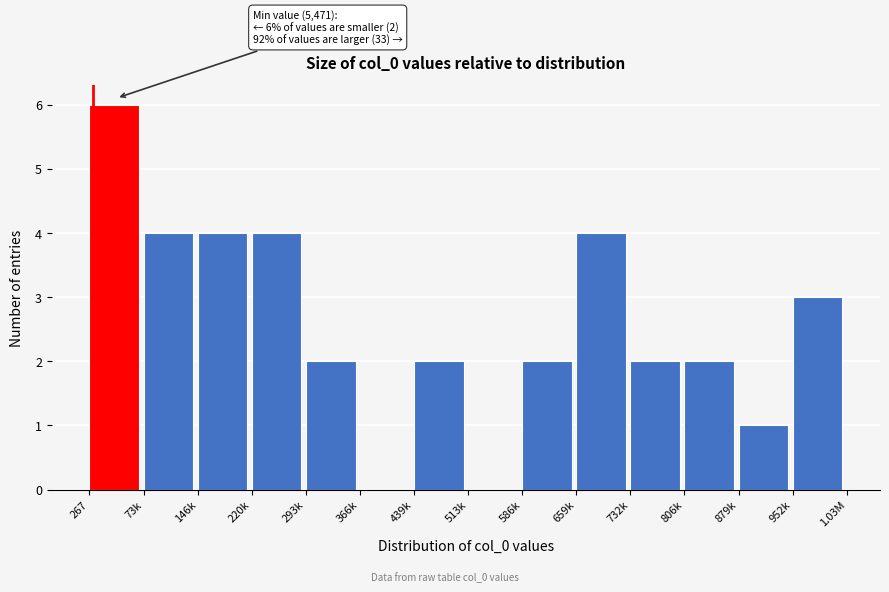

Reading left to right, what are all the values shown in this chart?

267=6	73k=4	146k=4	220k=4	293k=2	366k=0	439k=2	513k=0	586k=2	659k=4	732k=2	806k=2	879k=1	952k=3